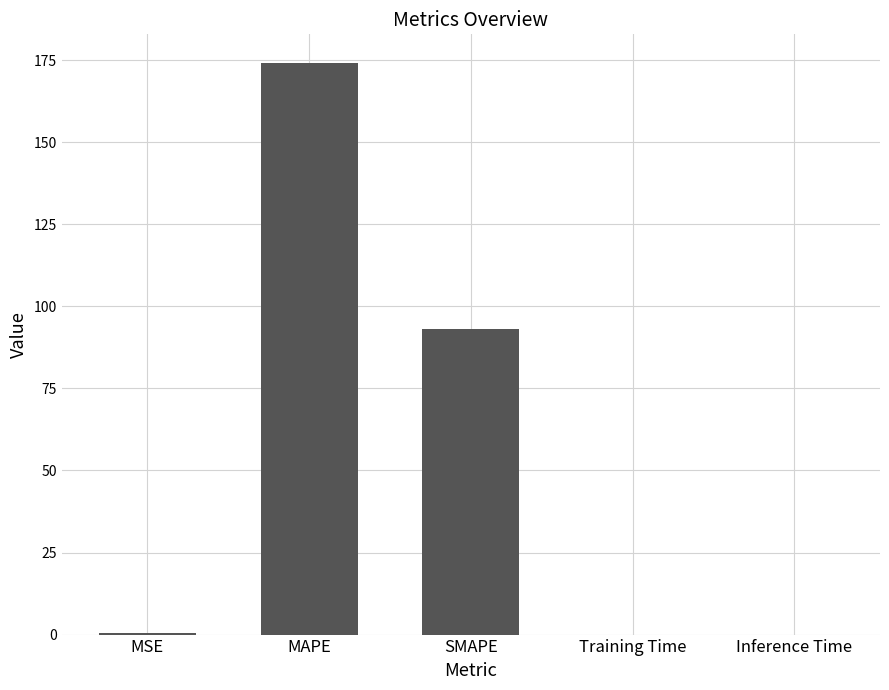

At which category does the chart reach its peak across all series?

MAPE